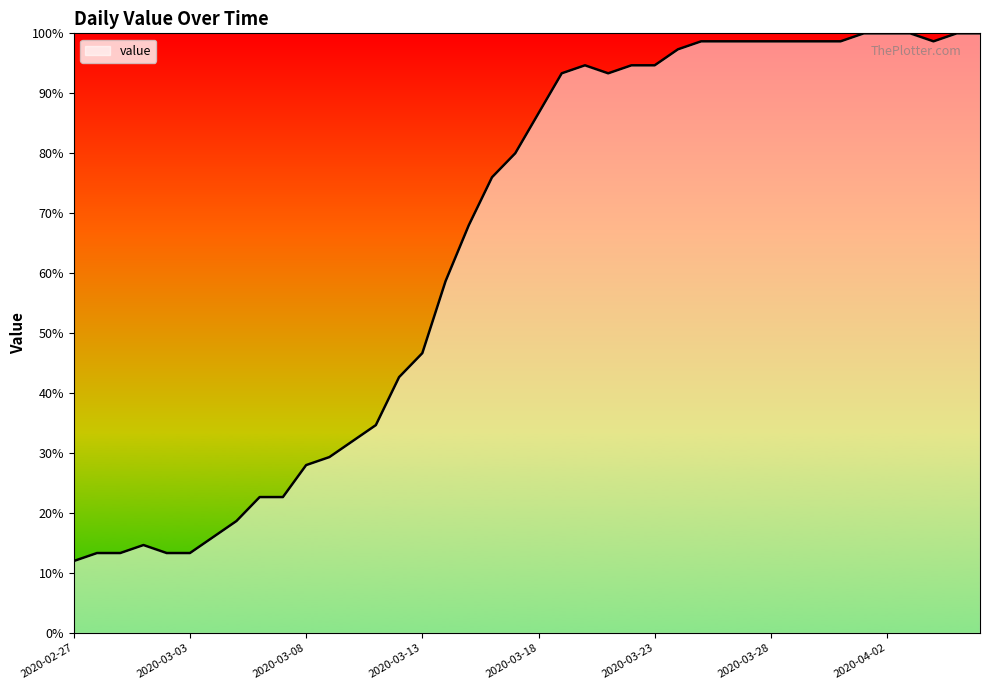

What is the minimum value shown in the chart?

12.0